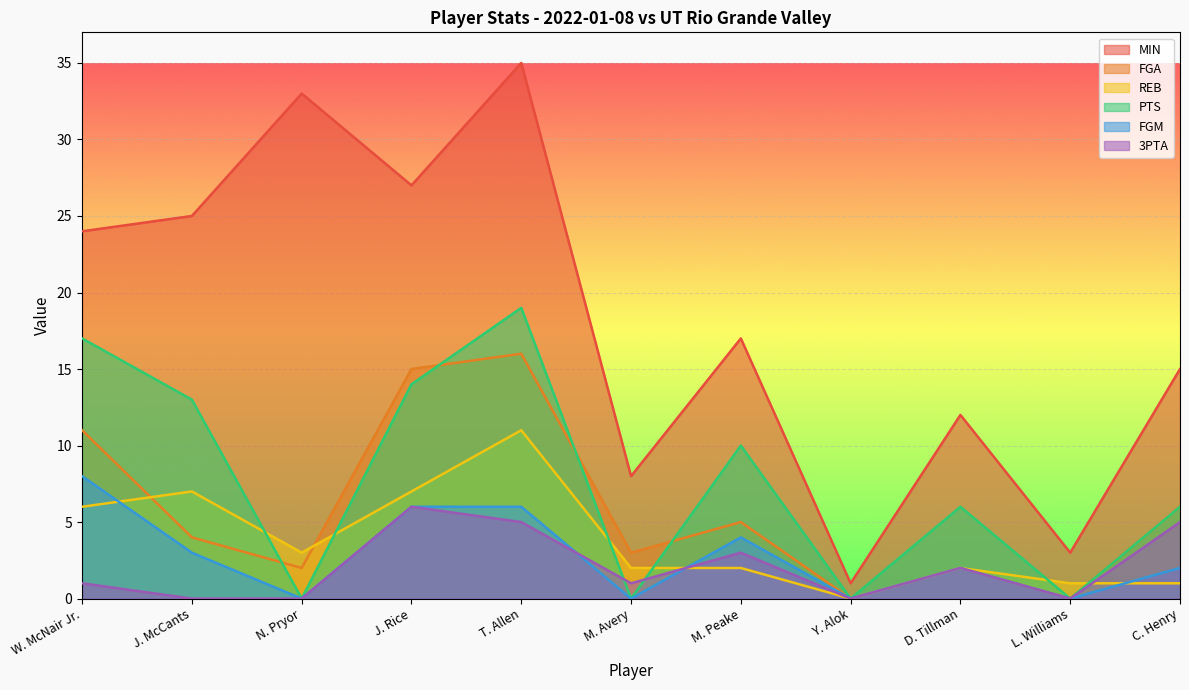

How many lines are shown in the chart?

6